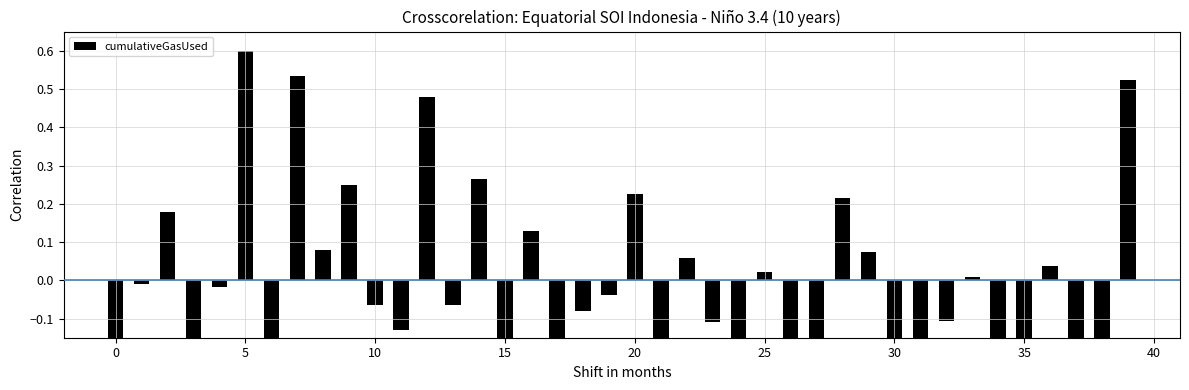

Count the number of data series in this chart.

1